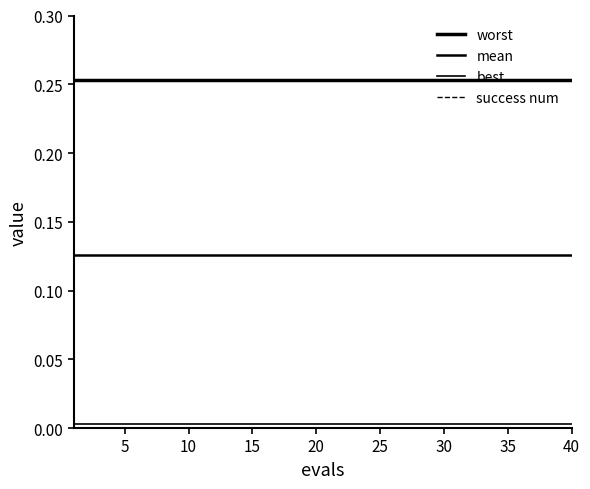

True or false: best and success num cross at least once.

False